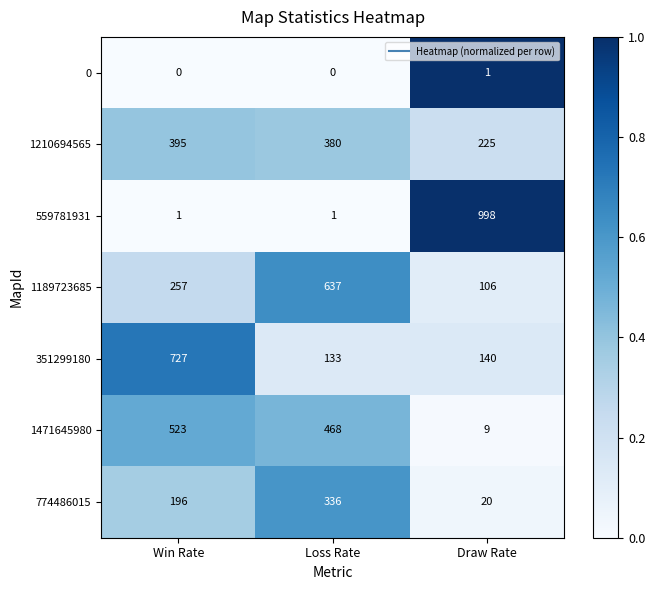

Reading left to right, what are all the values shown in this chart?

0: 0	0	1
1210694565: 395	380	225
559781931: 1	1	998
1189723685: 257	637	106
351299180: 727	133	140
1471645980: 523	468	9
774486015: 196	336	20